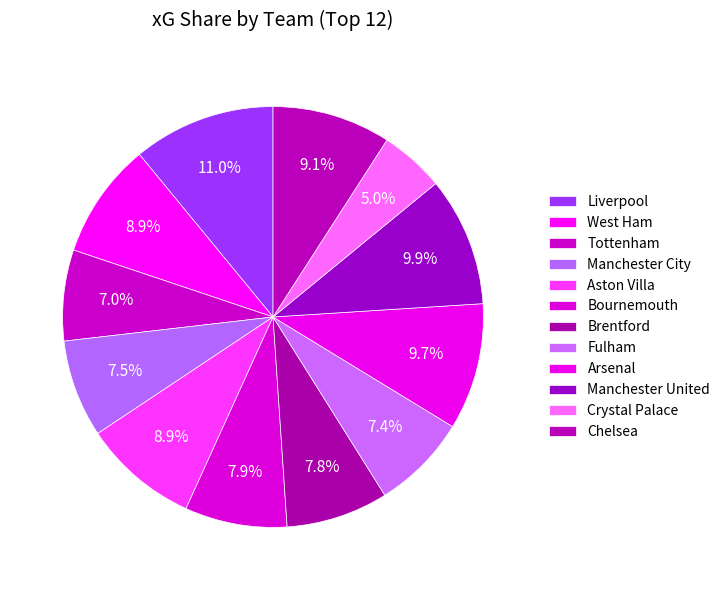

Which slice is the smallest?

Crystal Palace